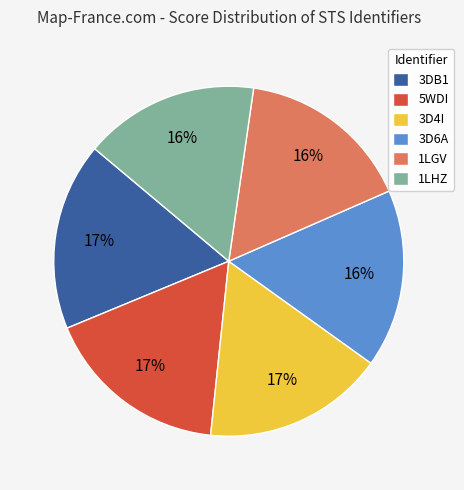

Do 1LHZ and 3D4I together represent more than half of the pie?

No